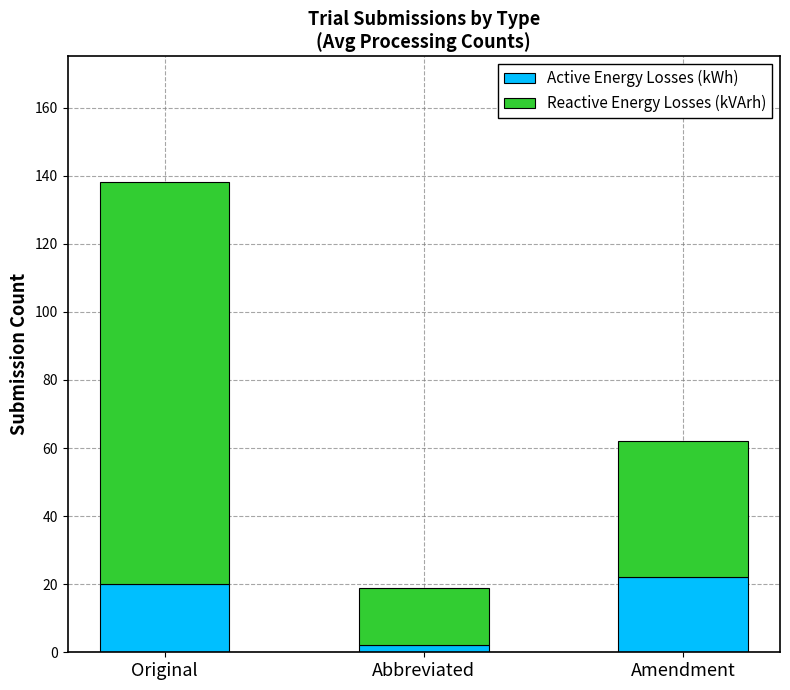

What is the total value across all series at Amendment?

62